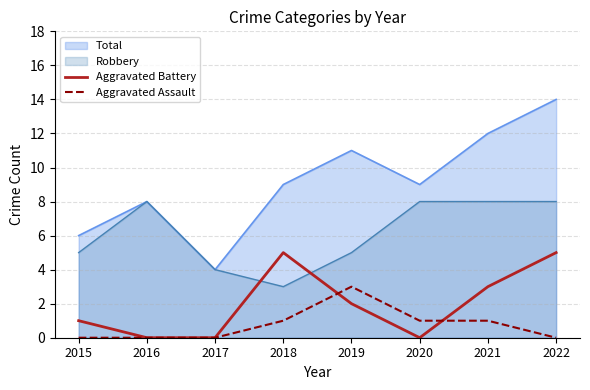

What is the highest value of the Total series?

14